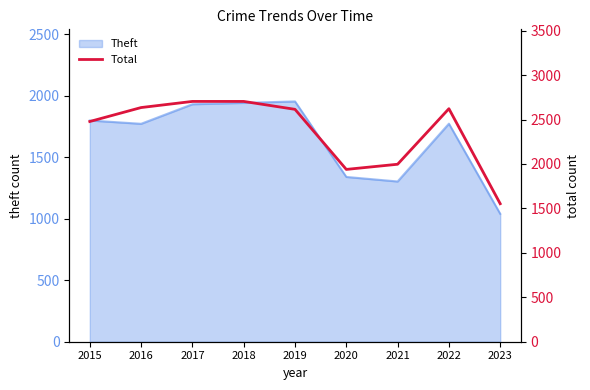

What is the ratio of the value at 2021 to the value at 2017?

0.7